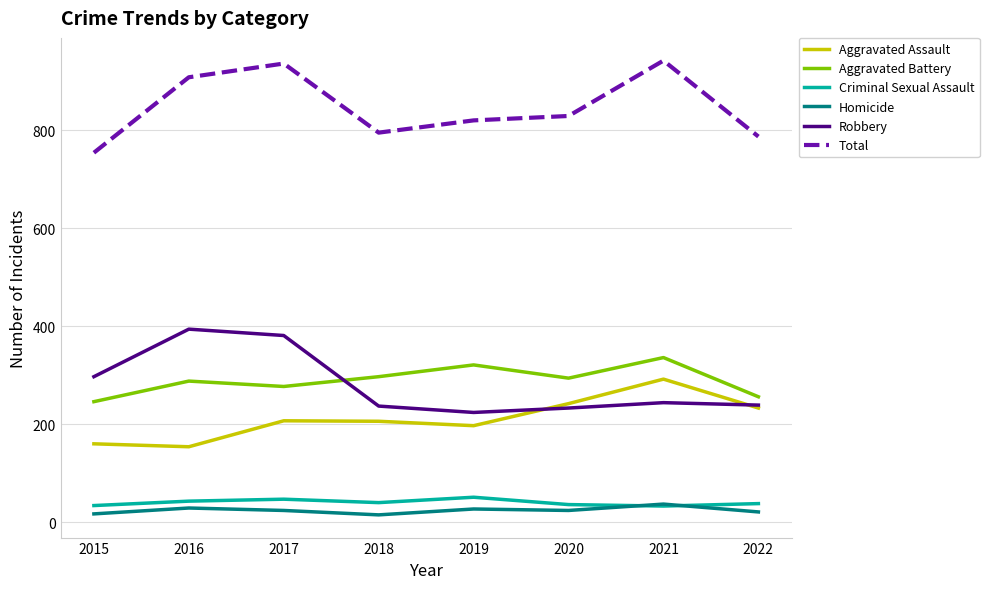

List the series in order of their peak value, lowest first.

Homicide, Criminal Sexual Assault, Aggravated Assault, Aggravated Battery, Robbery, Total